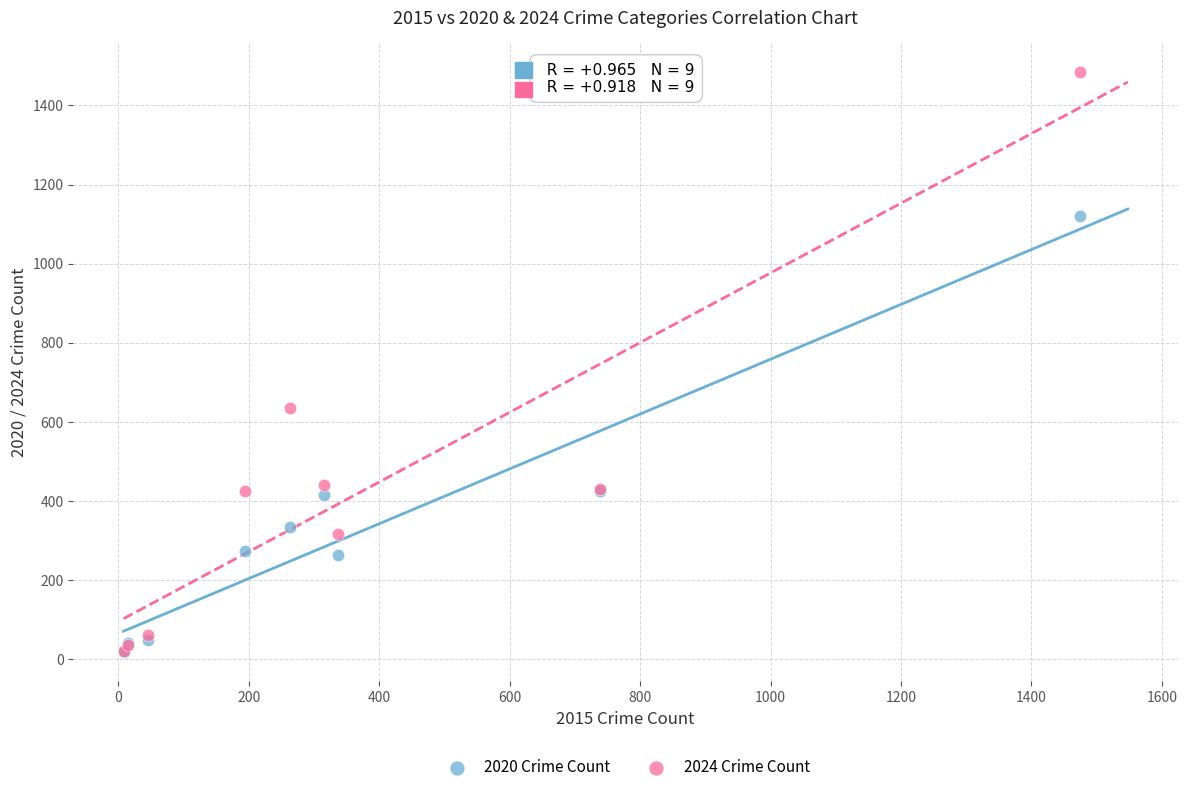

In the 2024 Crime Count series, what Y value is closest to 752?

636